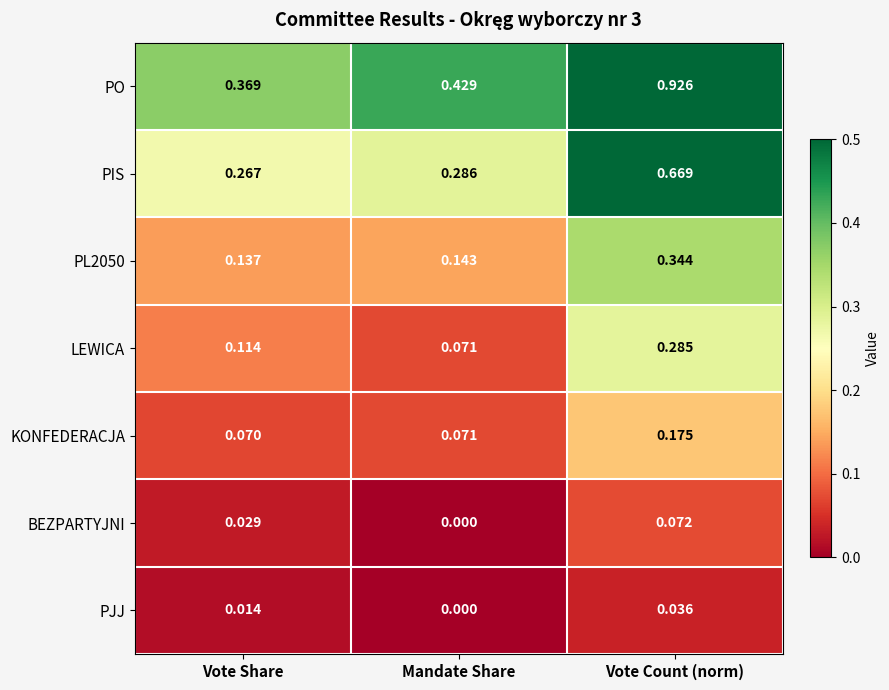

Rank the series at Vote Count (norm) from highest to lowest value.

PO, PIS, PL2050, LEWICA, KONFEDERACJA, BEZPARTYJNI, PJJ